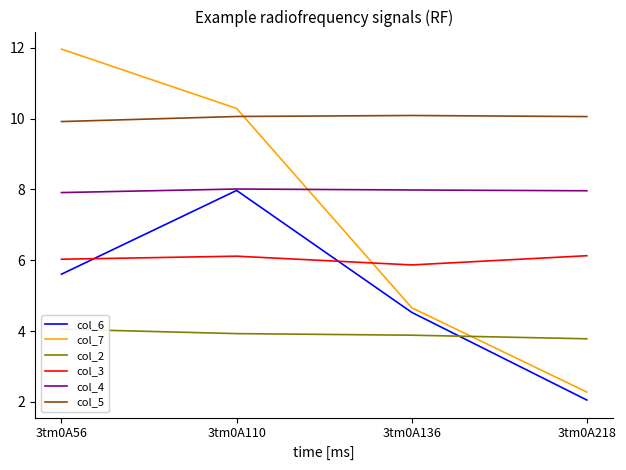

At which label is col_4 closest to 7?

3tm0A56